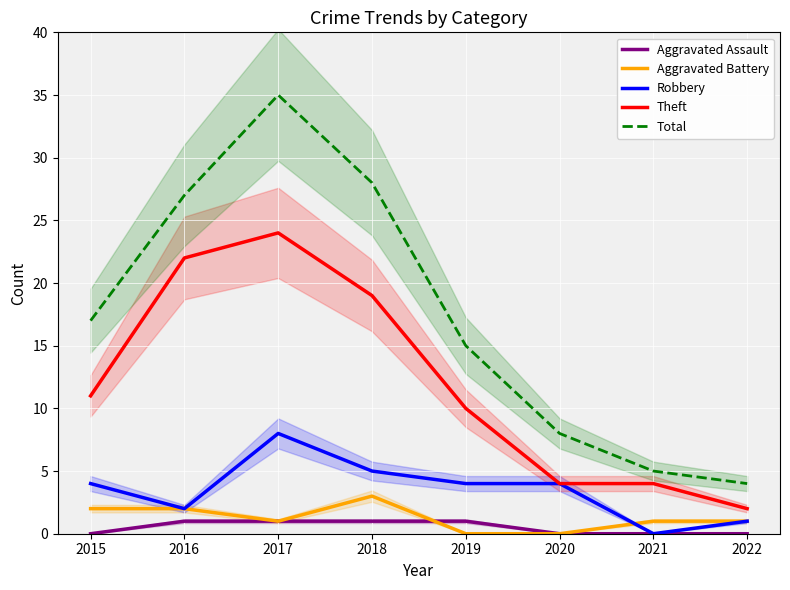

What is the maximum value shown in the chart?

35